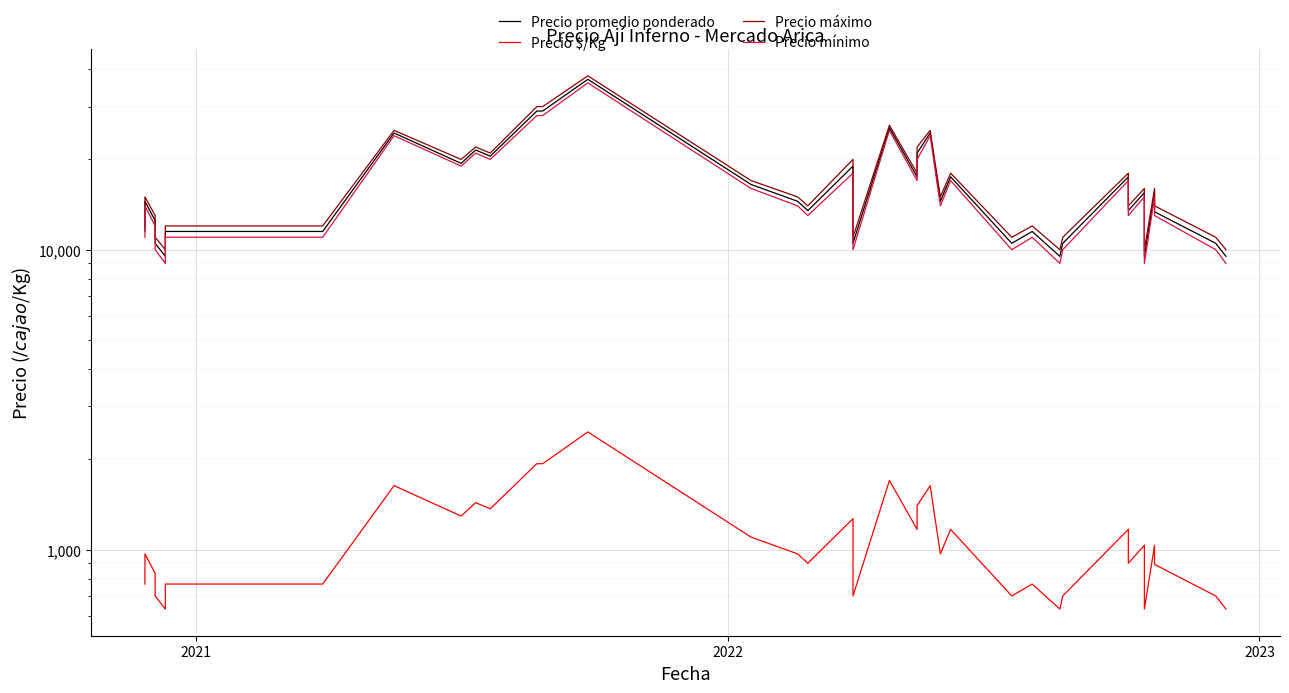

True or false: Precio $/Kg and Precio promedio ponderado cross at least once.

False